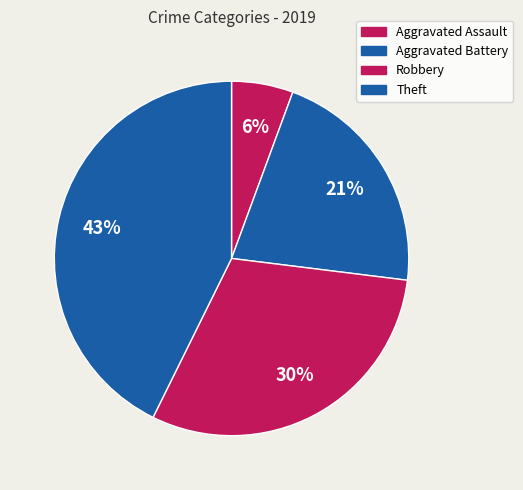

How many segments does this pie chart have?

4